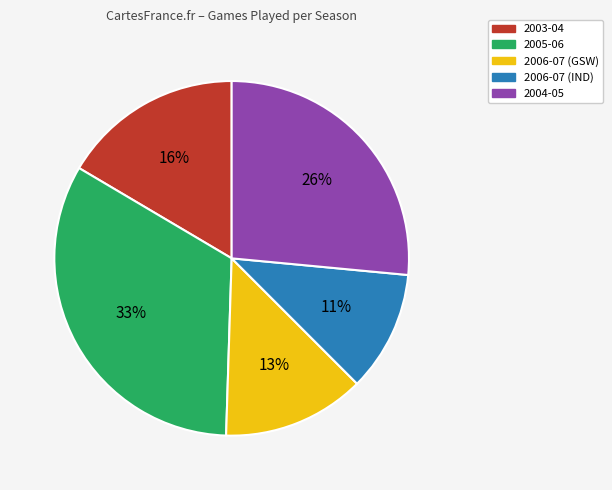

The 2005-06 slice represents 33% of the pie. True or false?

True